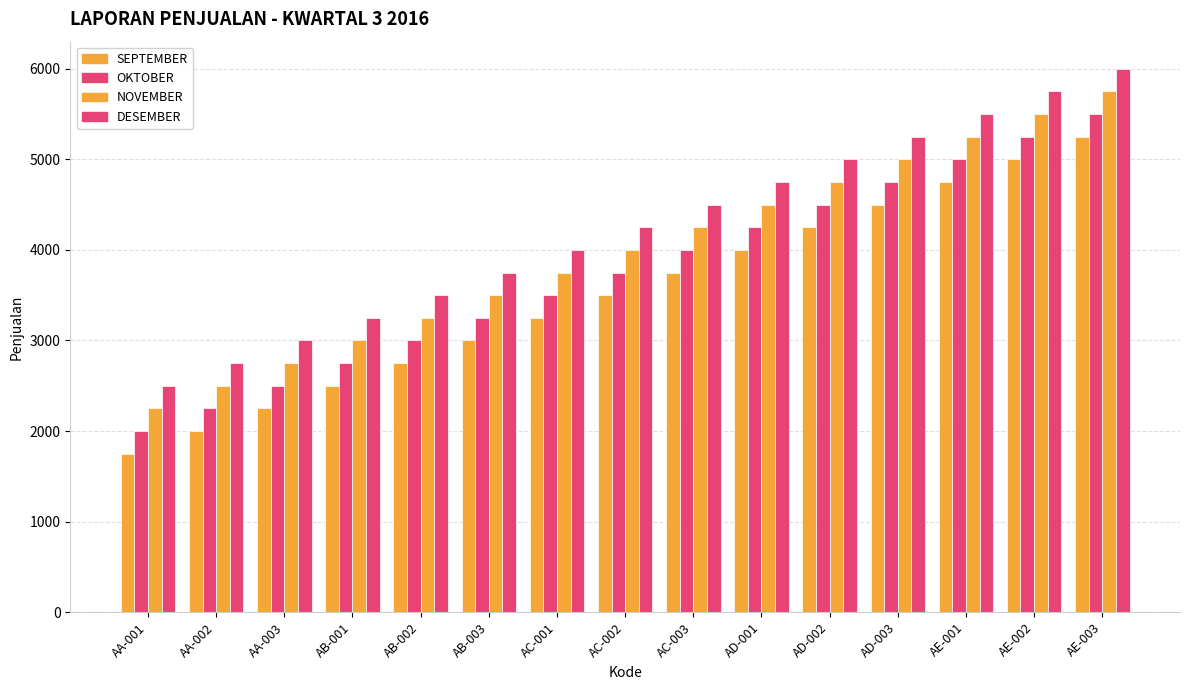

Rank the series by their average value, from lowest to highest.

SEPTEMBER, OKTOBER, NOVEMBER, DESEMBER